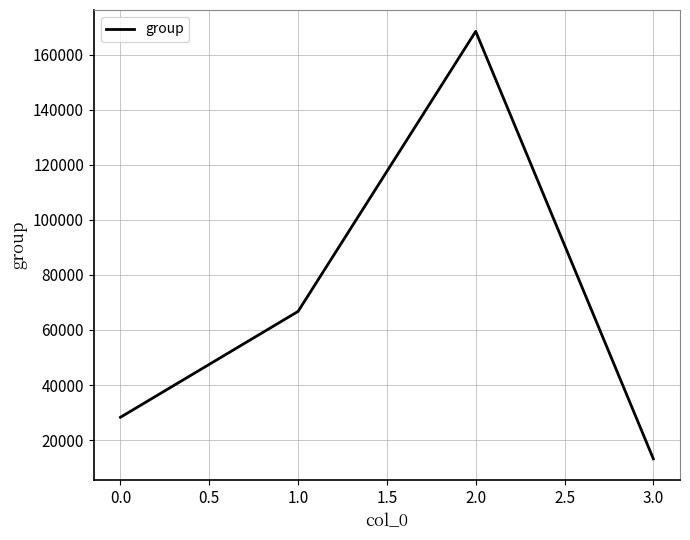

What is the minimum value shown in the chart?

13189